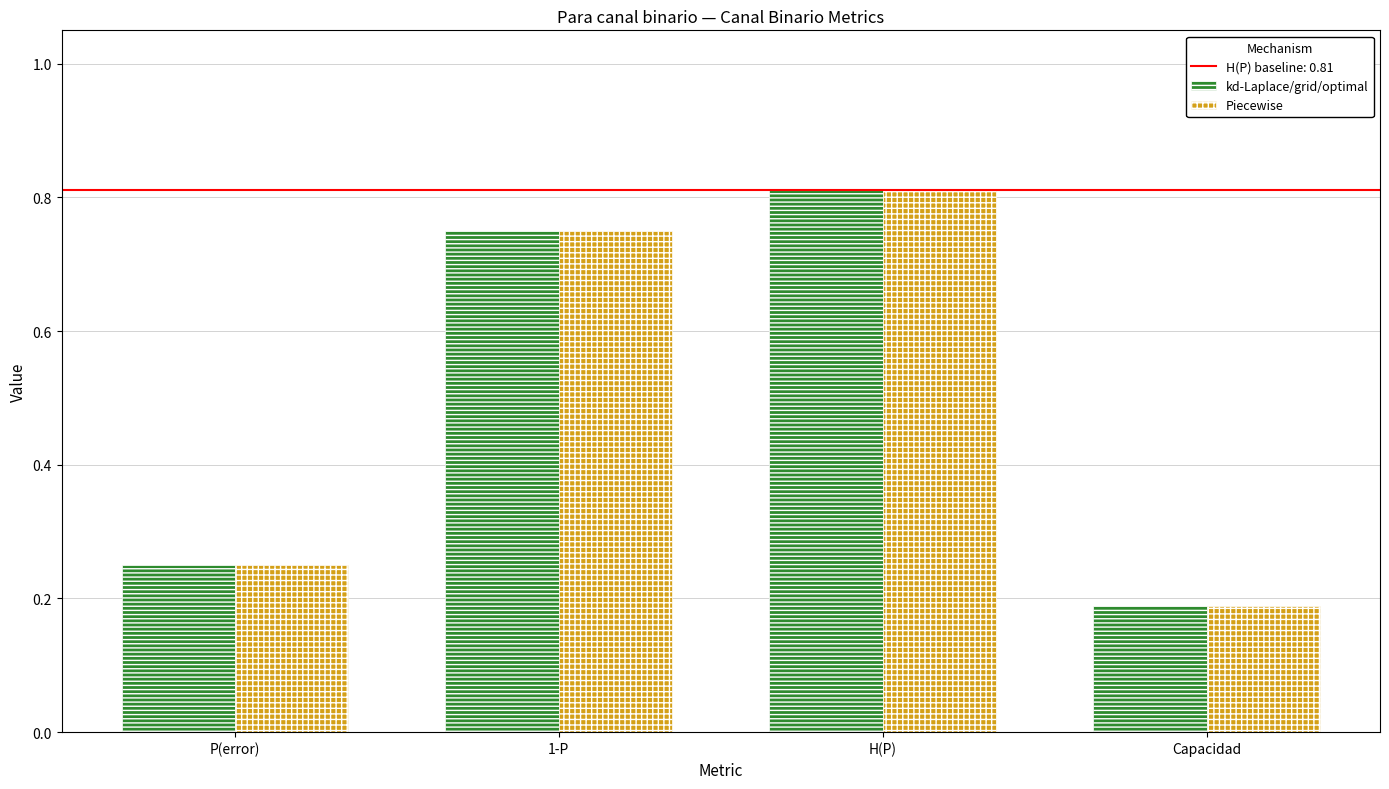

What is the total value across all series at 1-P?

1.5